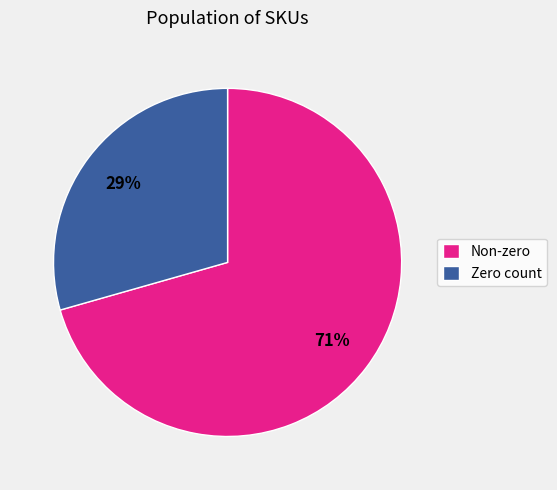

Combined, do Non-zero and Zero count account for over 50%?

Yes